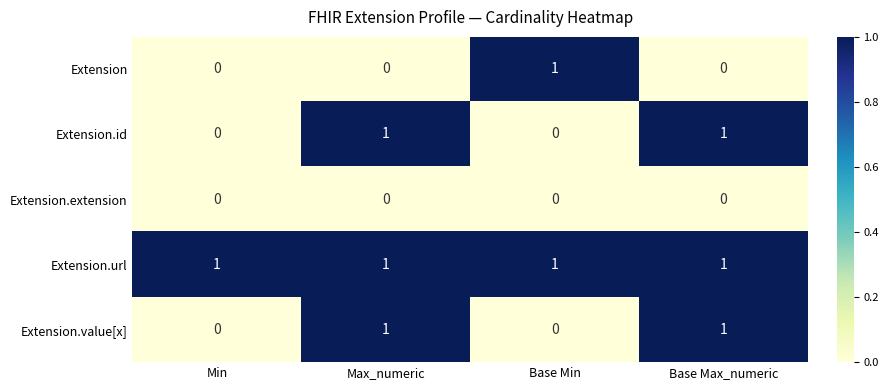

What is the spread (max minus min) of values at Max_numeric?

1